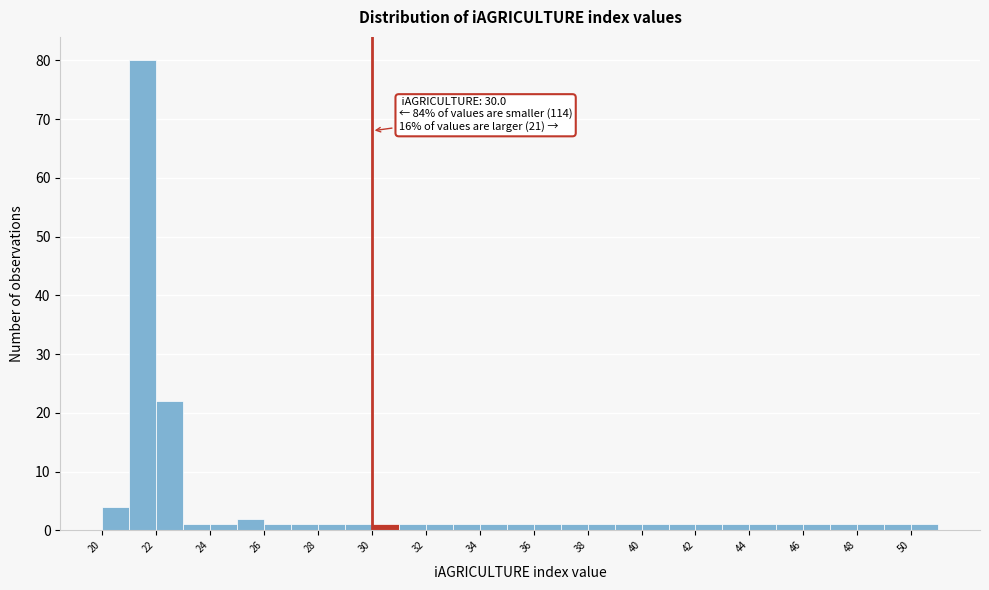

Which range on the x-axis has the tallest bar?

21 to 22